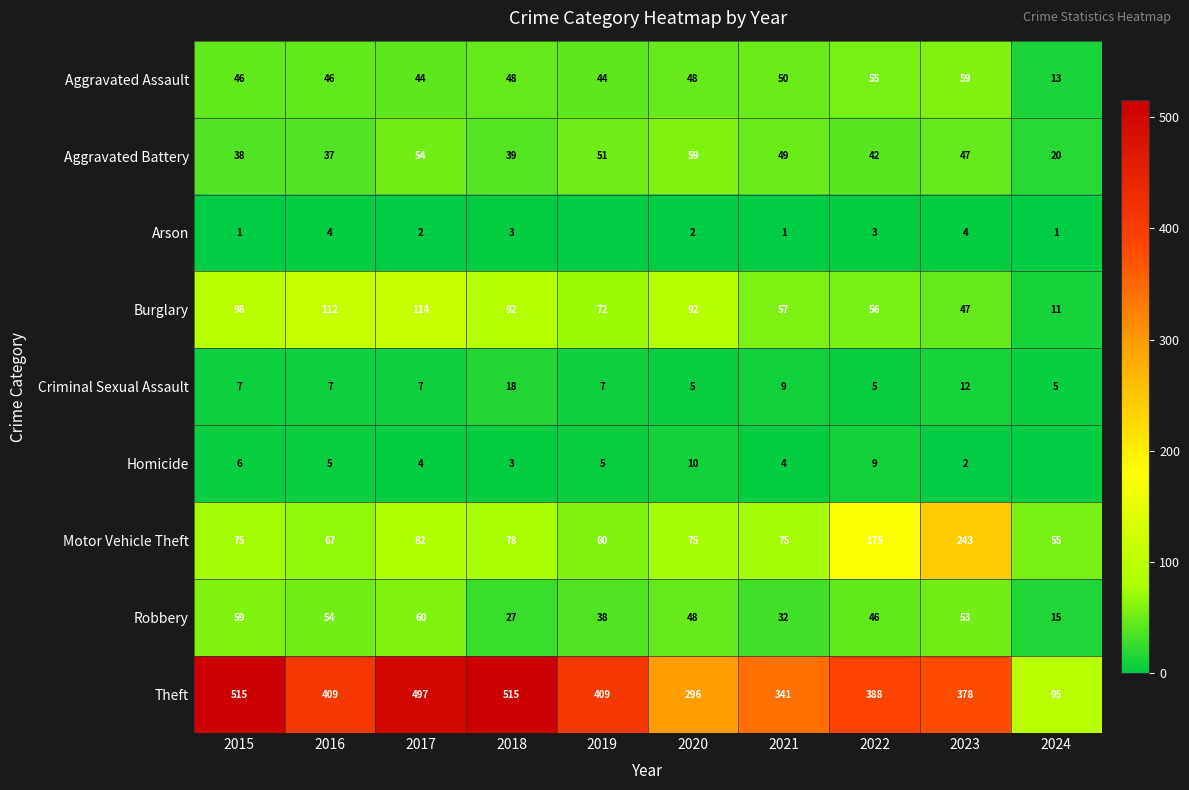

Between 2015 and 2017, which series saw the biggest shift?

Theft